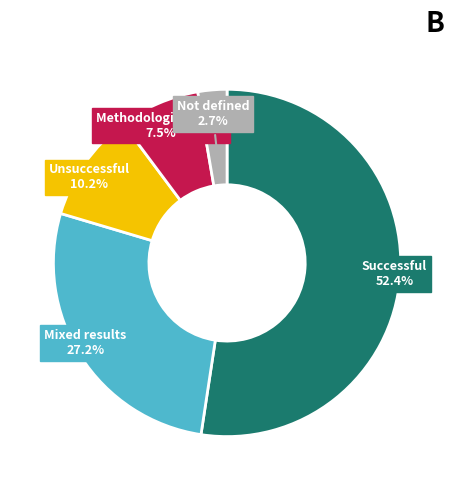

Which has a higher value, Successful or Not defined?

Successful